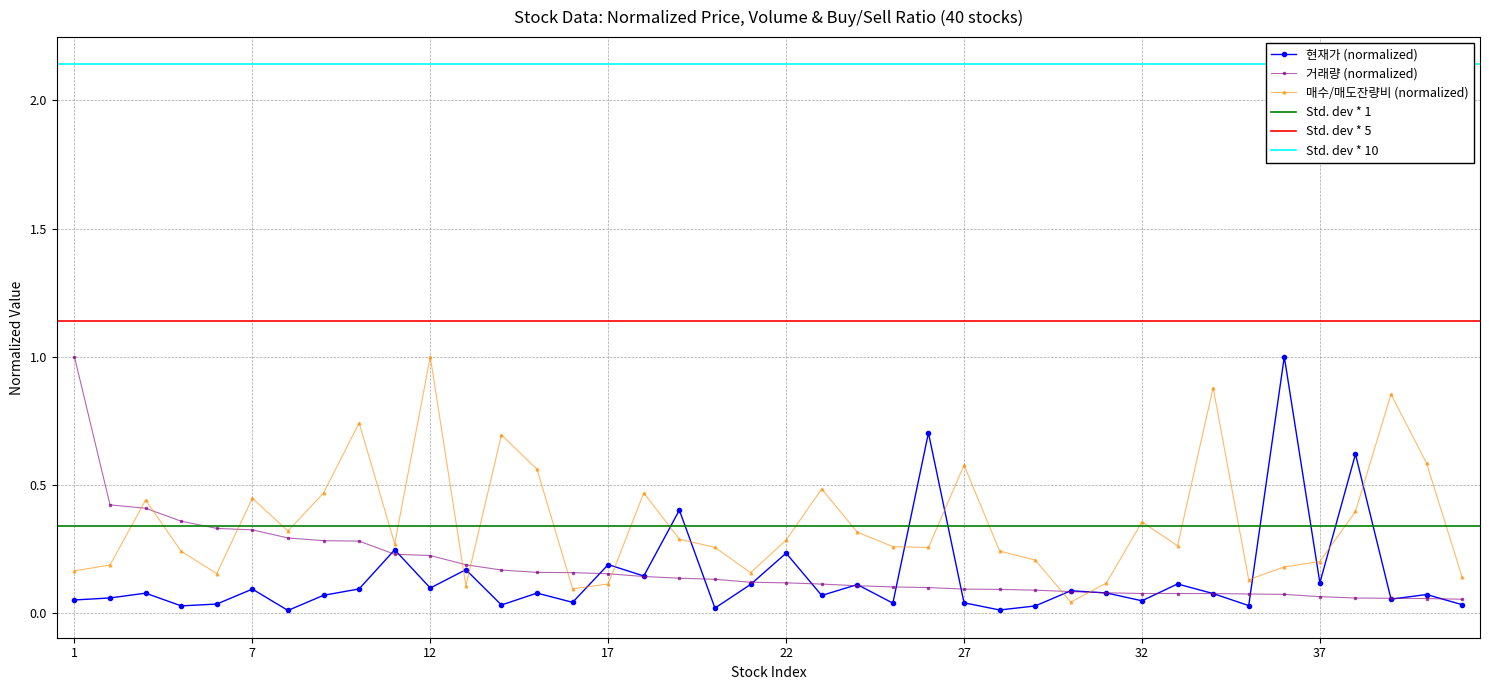

What is the maximum value shown in the chart?

1.0